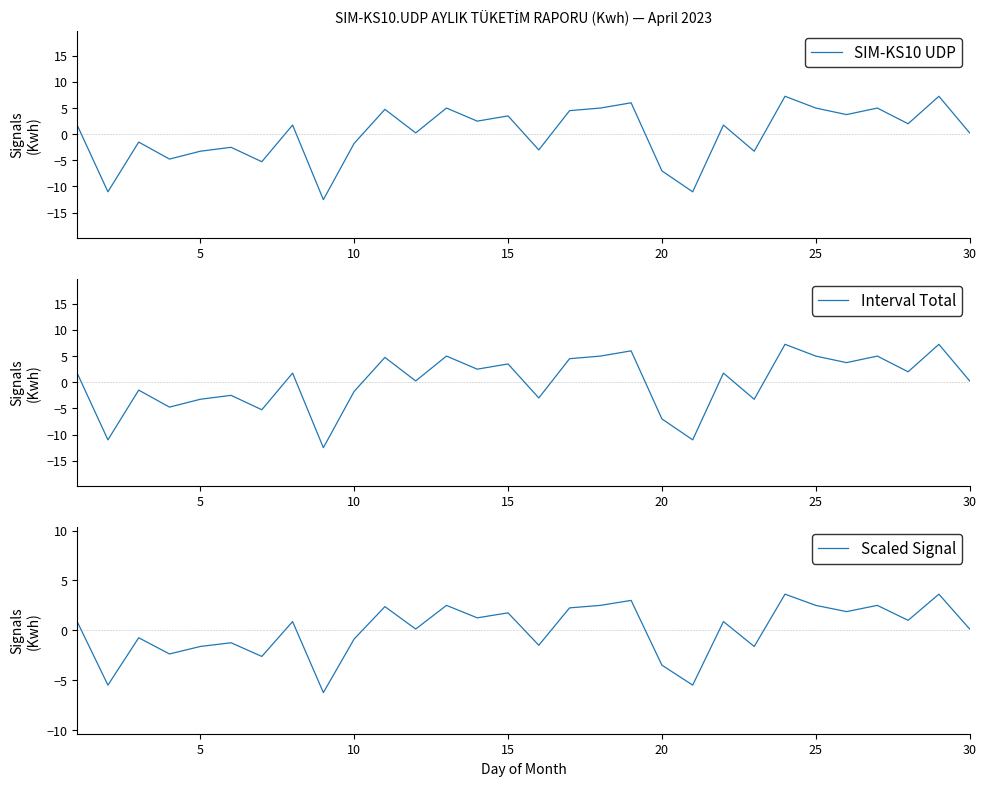

What are all the series names shown in the legend?

SIM-KS10 UDP, Interval Total, Scaled Signal